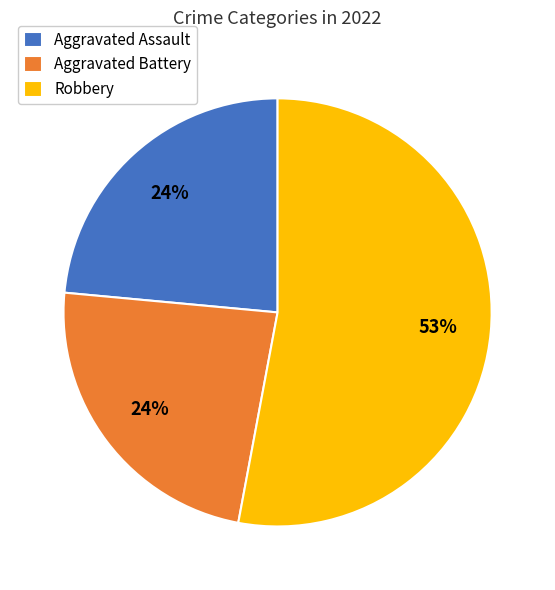

To the nearest percent, what is the combined percentage of Robbery and Aggravated Battery?

76%